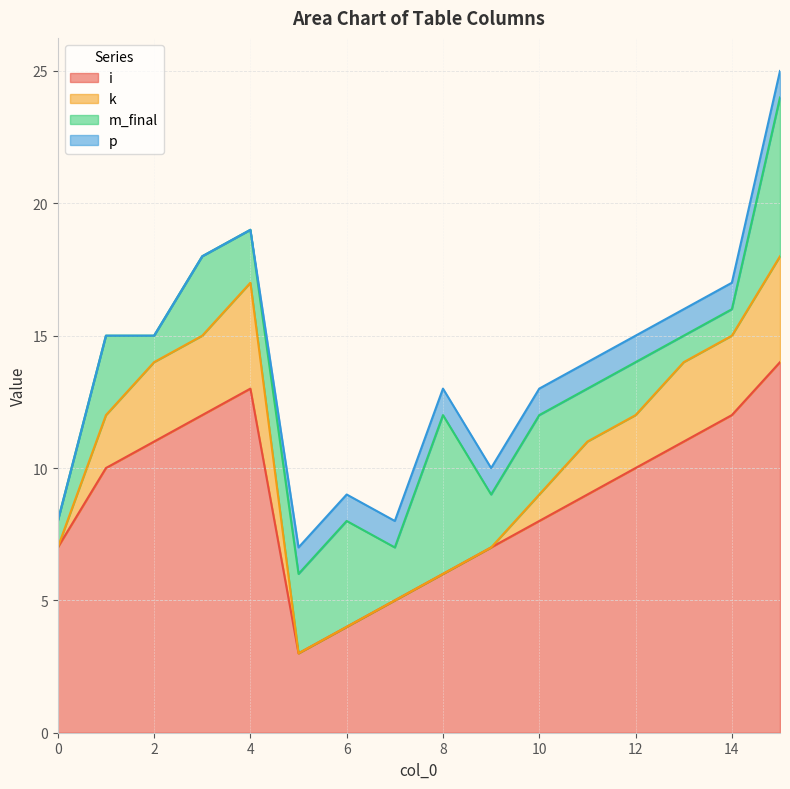

What is the approximate value of m_final at 1?

3